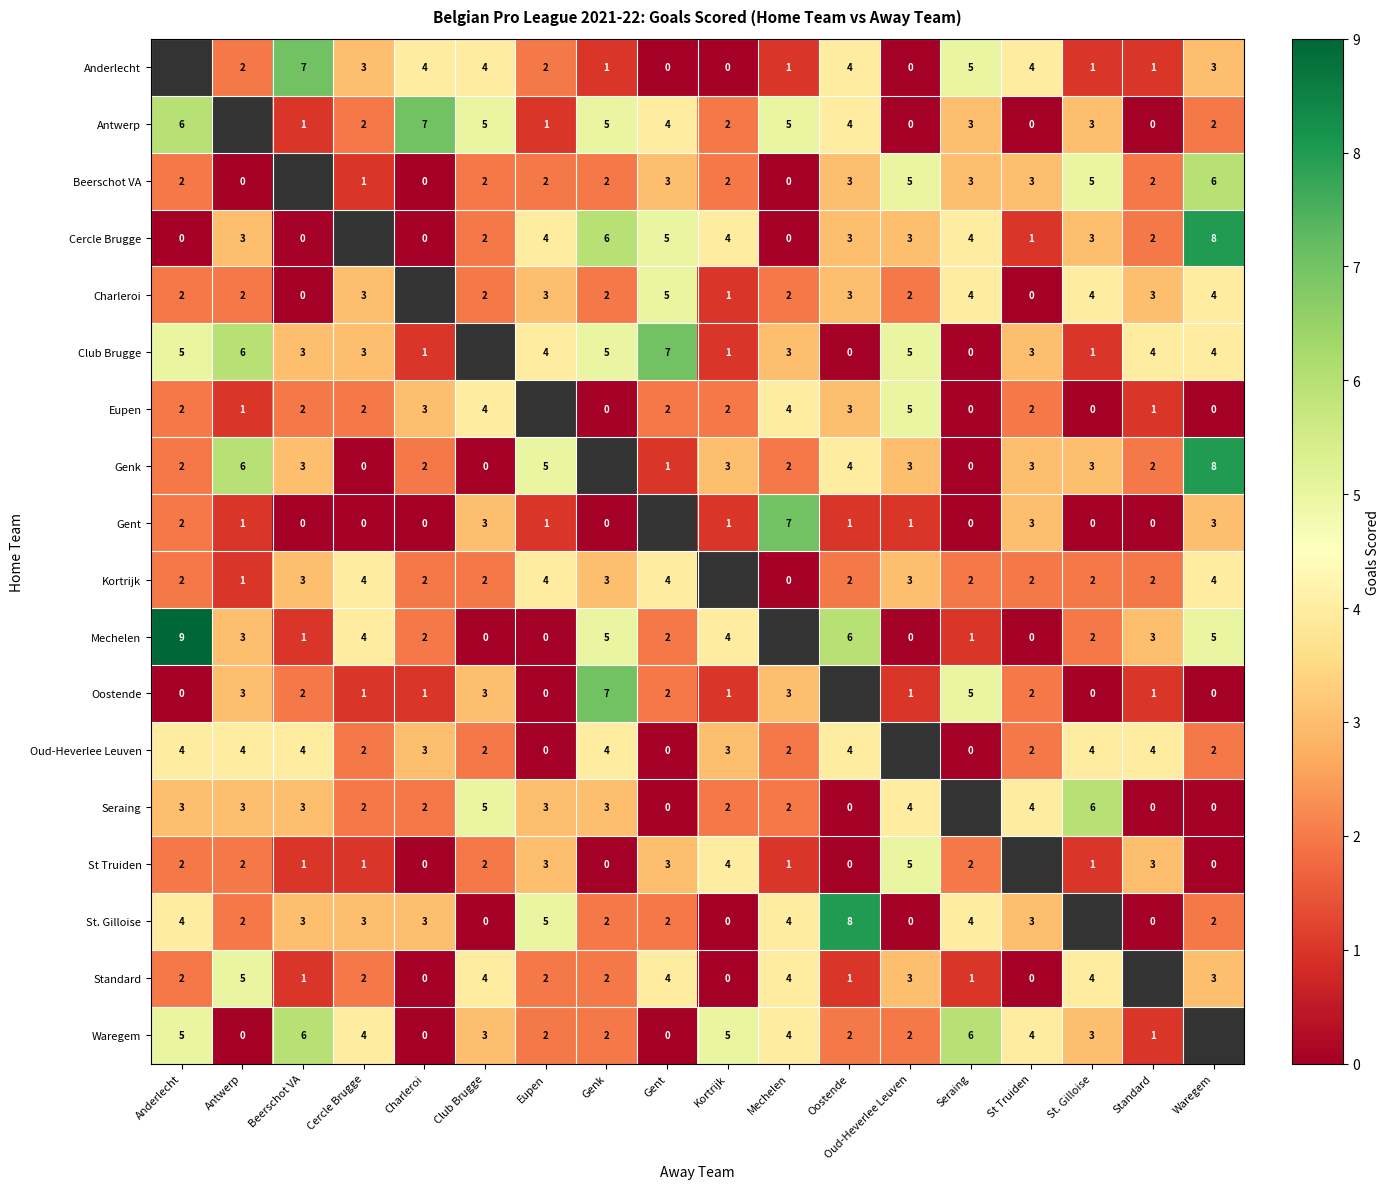

Is it true that Waregem equals 3 at Club Brugge?

True